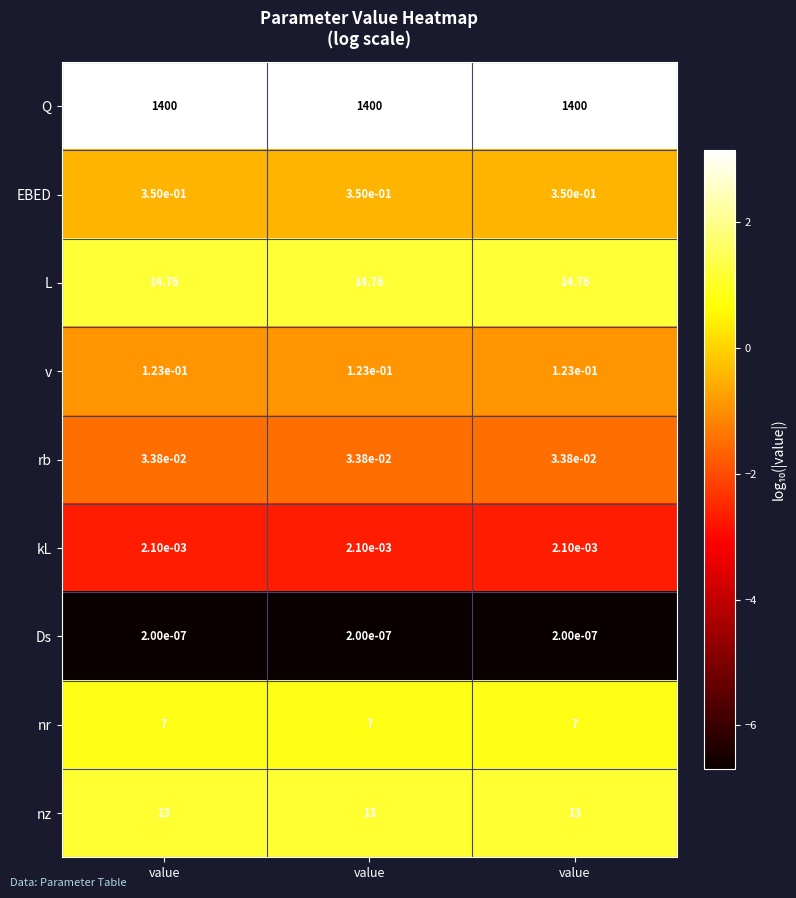

Reading left to right, extract all data points from this chart.

Q: value=1400.0	value=1400.0	value=1400.0
EBED: value=0.3	value=0.3	value=0.3
L: value=14.8	value=14.8	value=14.8
v: value=0.1	value=0.1	value=0.1
rb: value=0.0	value=0.0	value=0.0
kL: value=0.0	value=0.0	value=0.0
Ds: value=0.0	value=0.0	value=0.0
nr: value=7.0	value=7.0	value=7.0
nz: value=13.0	value=13.0	value=13.0